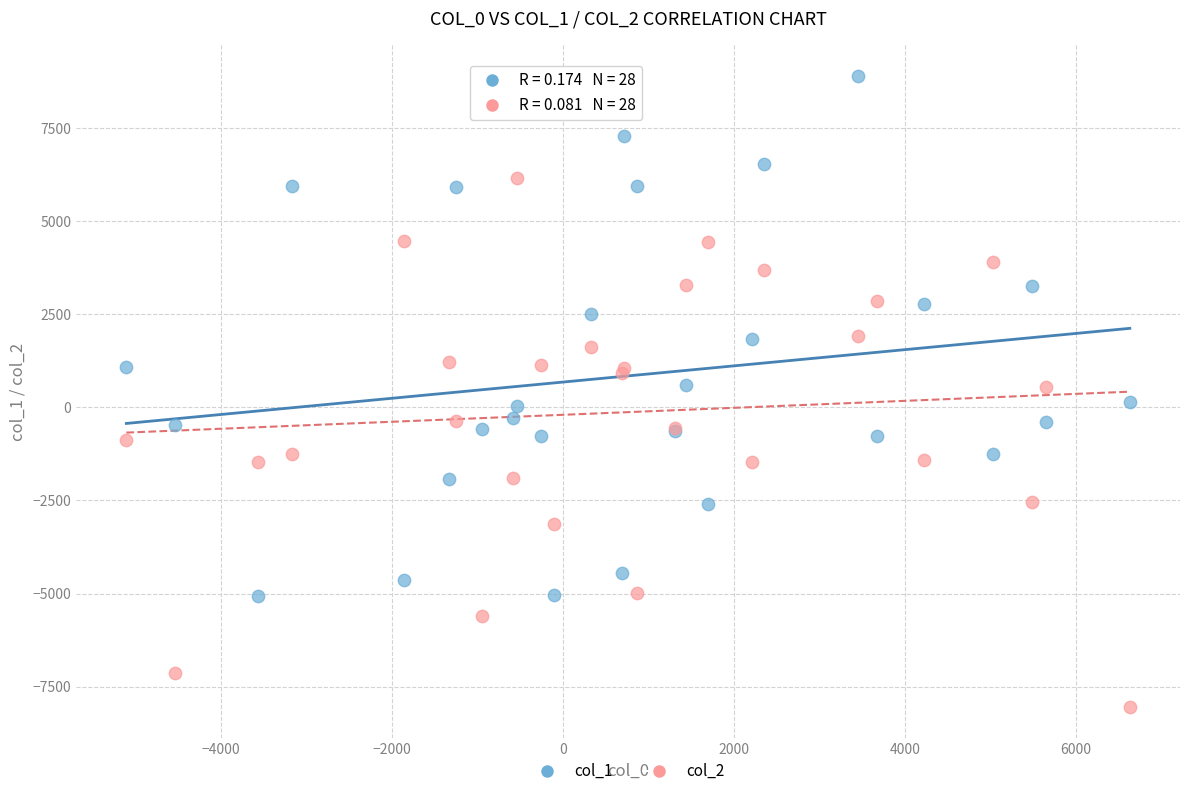

What is the X range (max minus min) for the scatter plot?

11740.5